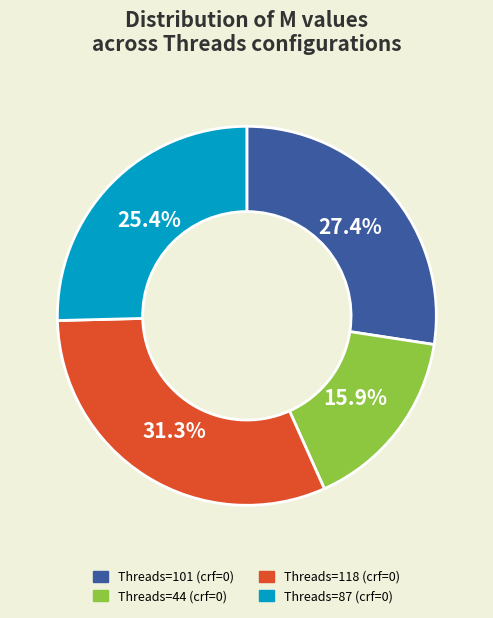

Combined, do Threads=87 (crf=0) and Threads=118 (crf=0) account for over 50%?

Yes